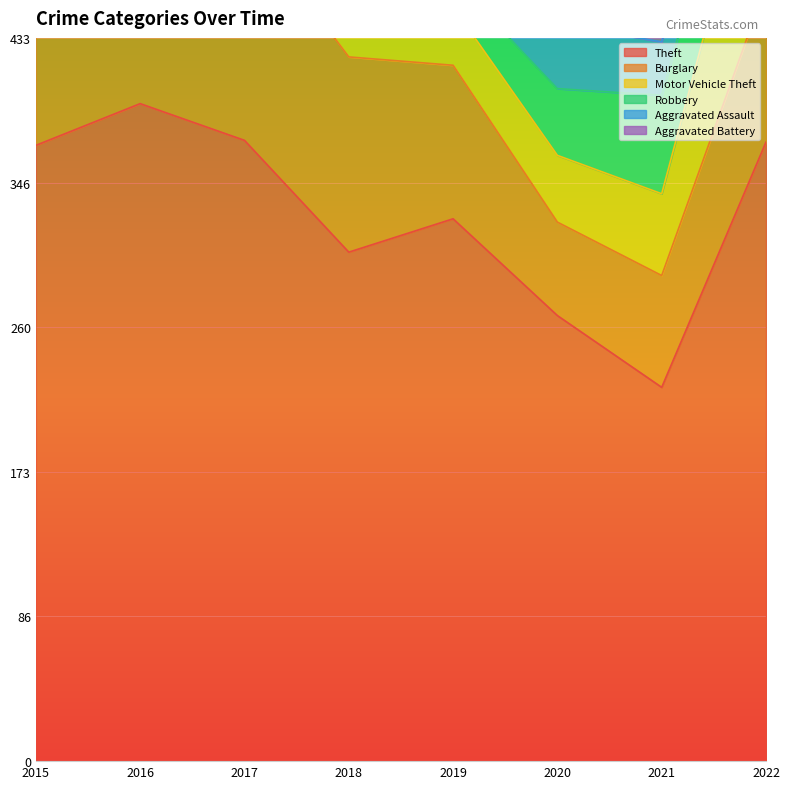

How many data points does each series have?

8